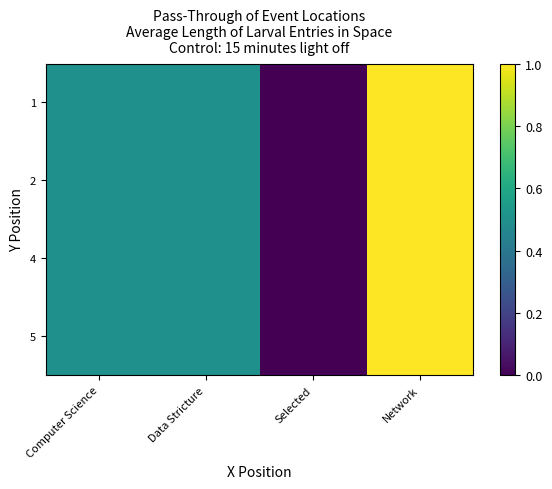

At how many categories does at least one series exceed 2?

3